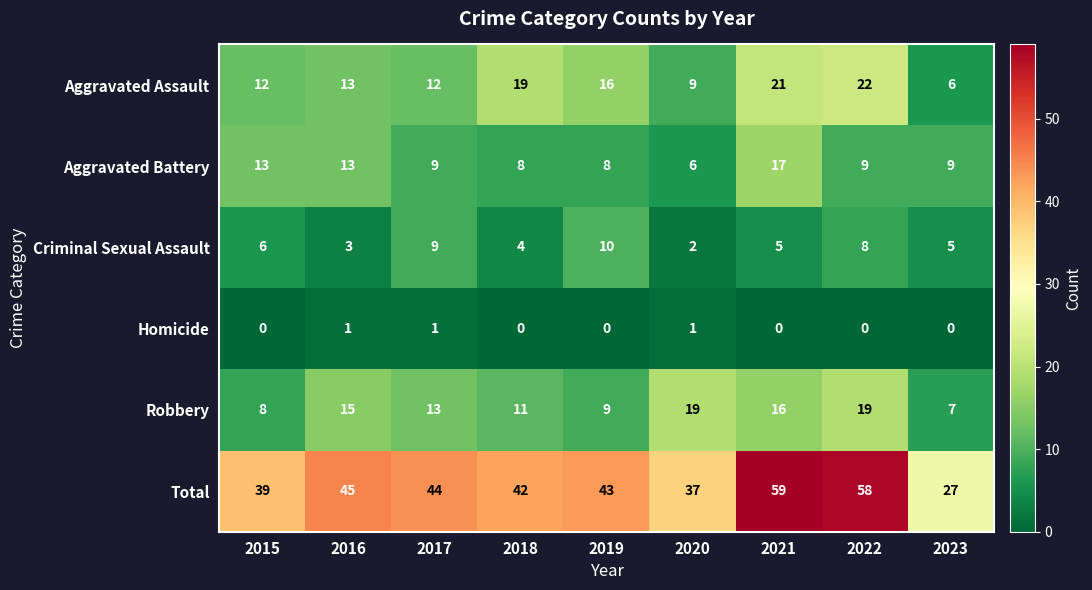

How many data points does each series have?

9